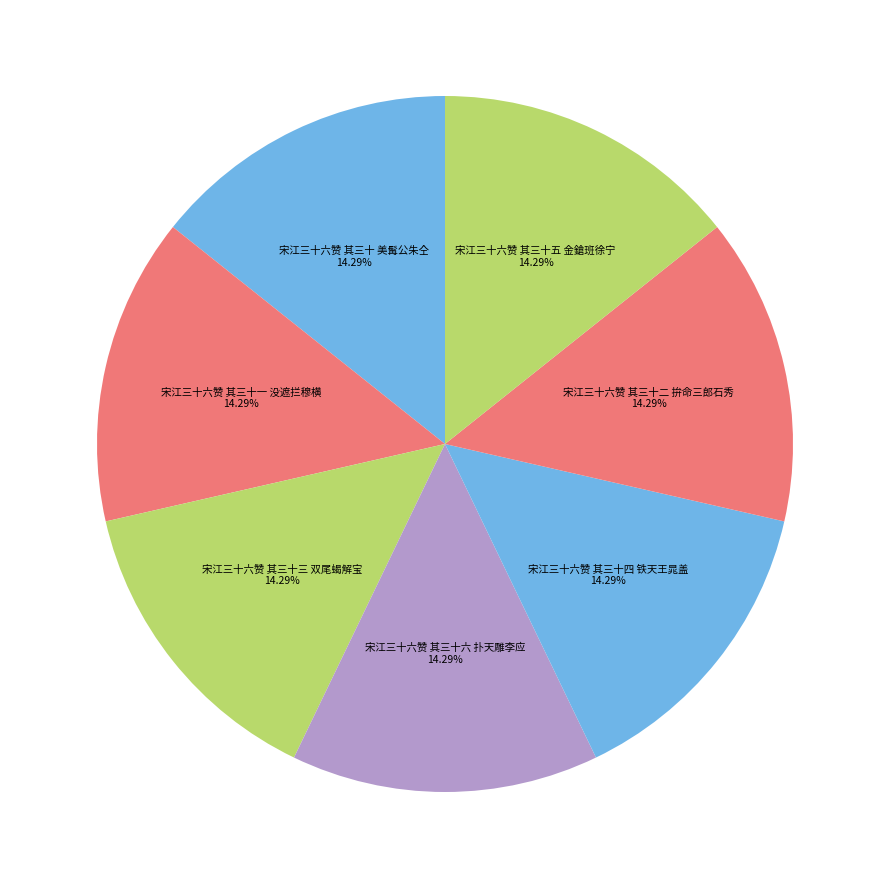

How many segments does this pie chart have?

7